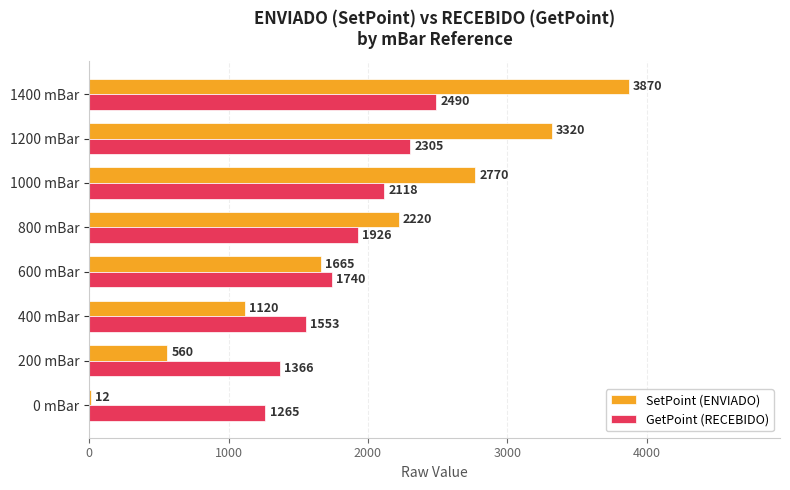

What is the maximum value shown in the chart?

3870